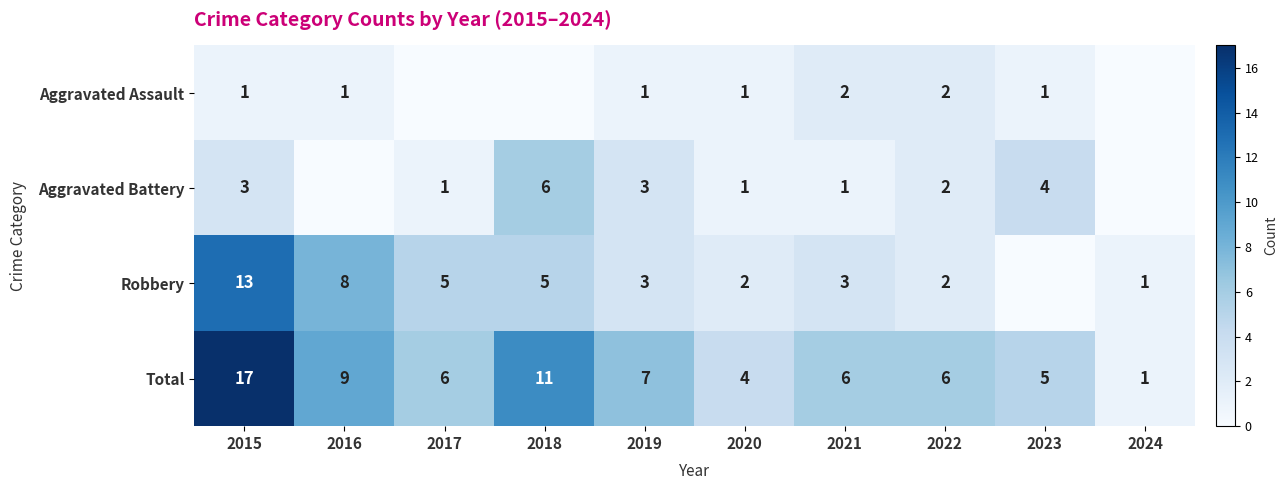

Read the Total value at 2016, to the nearest 10.

10